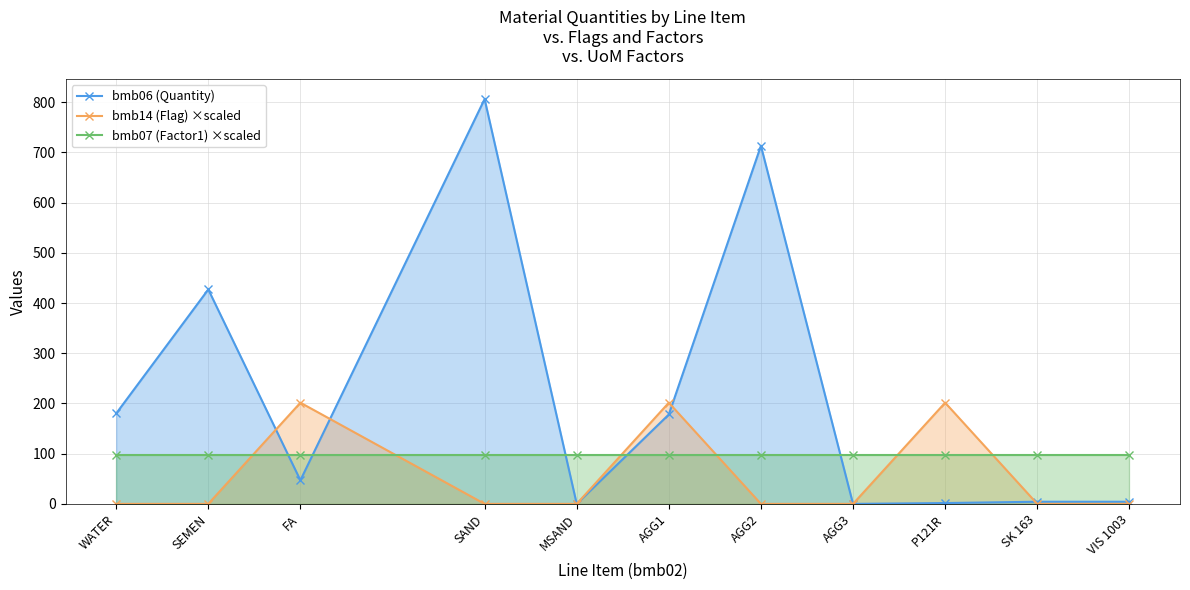

Reading left to right, list all the values displayed in this chart.

bmb06 (Quantity): WATER=180.0	SEMEN=427.0	FA=47.0	SAND=806.0	MSAND=0.0	AGG1=178.0	AGG2=713.0	AGG3=0.0	P121R=1.7	SK 163=4.3	VIS 1003=4.3
bmb14 (Flag) ×scaled: WATER=0.0	SEMEN=0.0	FA=201.5	SAND=0.0	MSAND=0.0	AGG1=201.5	AGG2=0.0	AGG3=0.0	P121R=201.5	SK 163=0.0	VIS 1003=0.0
bmb07 (Factor1) ×scaled: WATER=96.7	SEMEN=96.7	FA=96.7	SAND=96.7	MSAND=96.7	AGG1=96.7	AGG2=96.7	AGG3=96.7	P121R=96.7	SK 163=96.7	VIS 1003=96.7